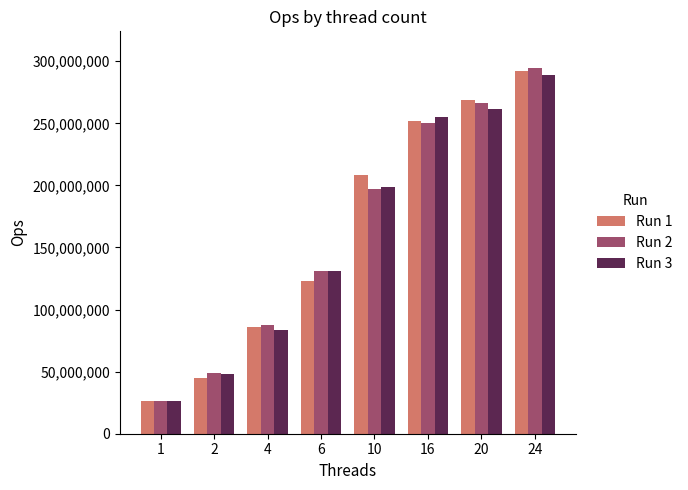

At which category is the sum across all series the highest?

24